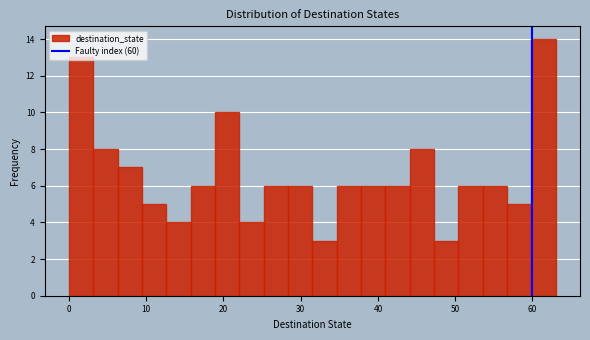

Read against the x-axis, roughly where is the centre of the tallest bar?

61